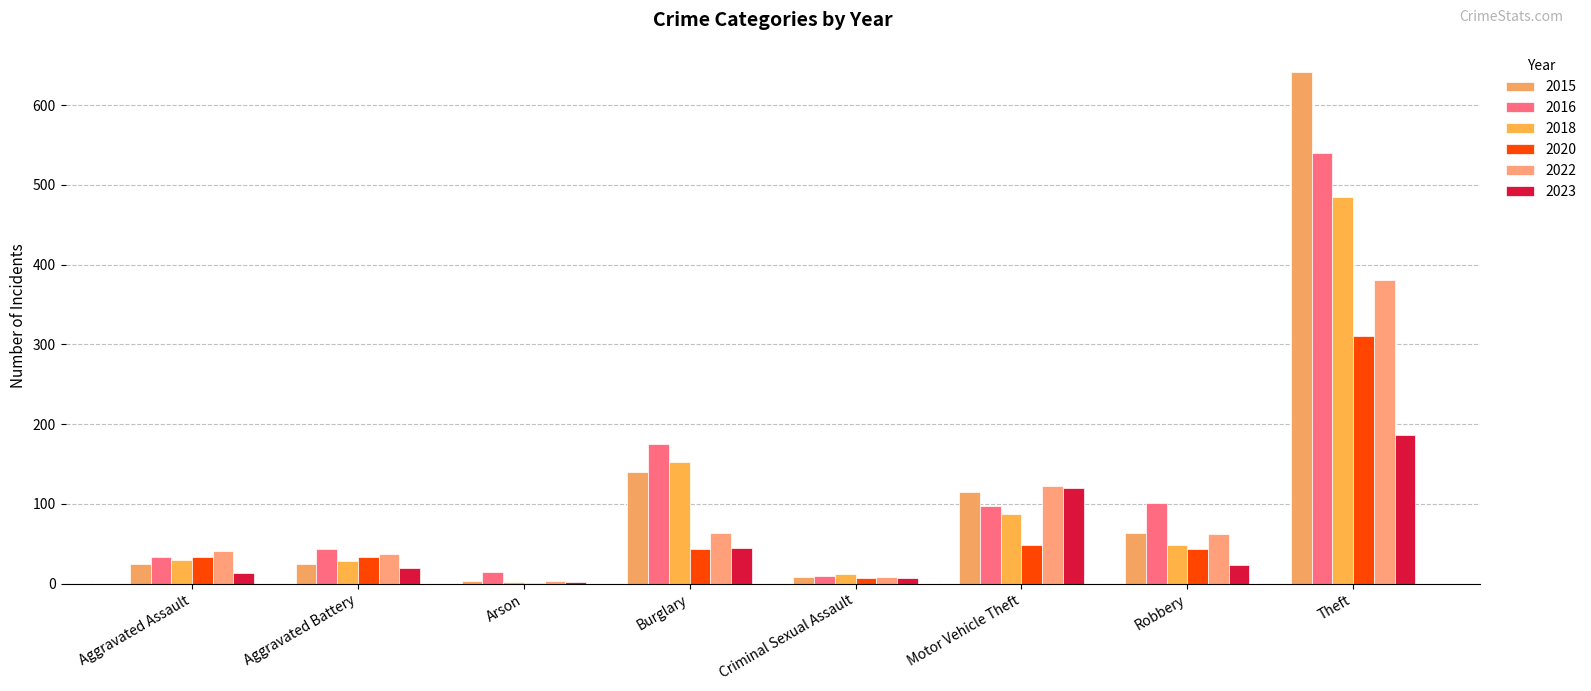

How many data points does each series have?

8